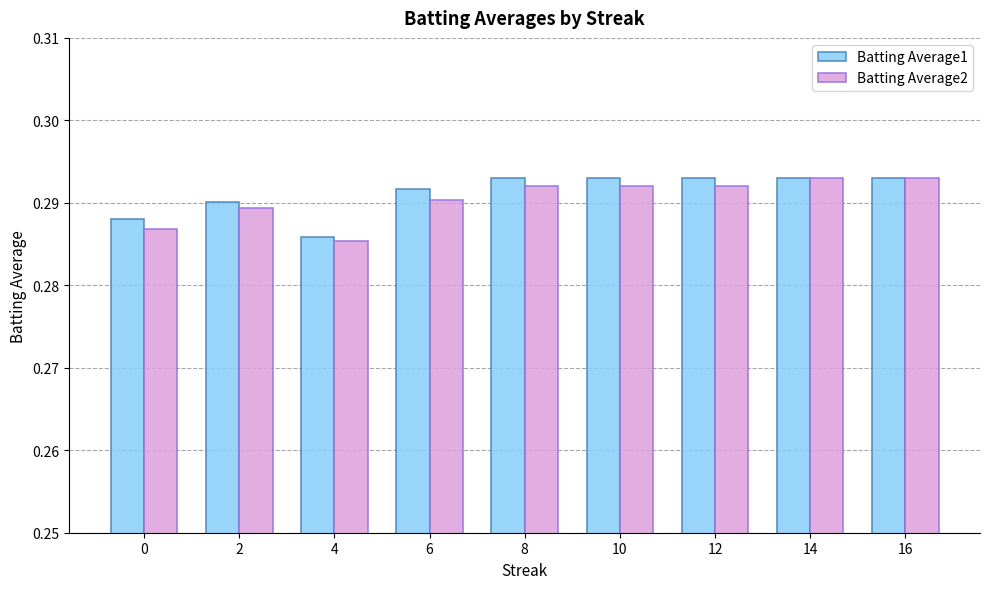

Are the bars grouped side by side (vs. stacked)?

Yes